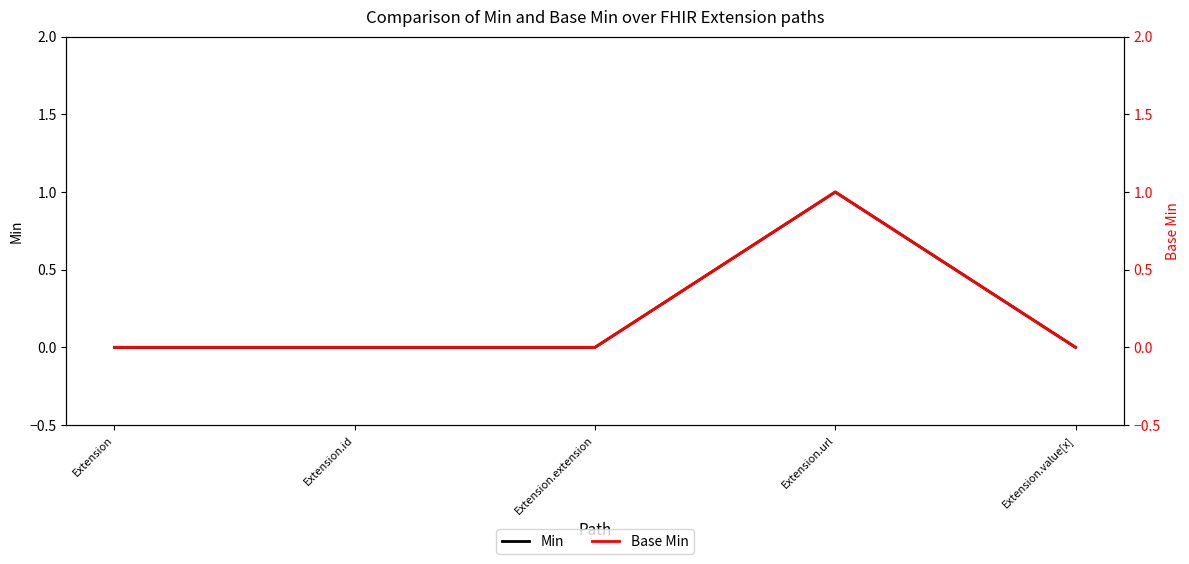

Which series has the largest range (max minus min)?

Min